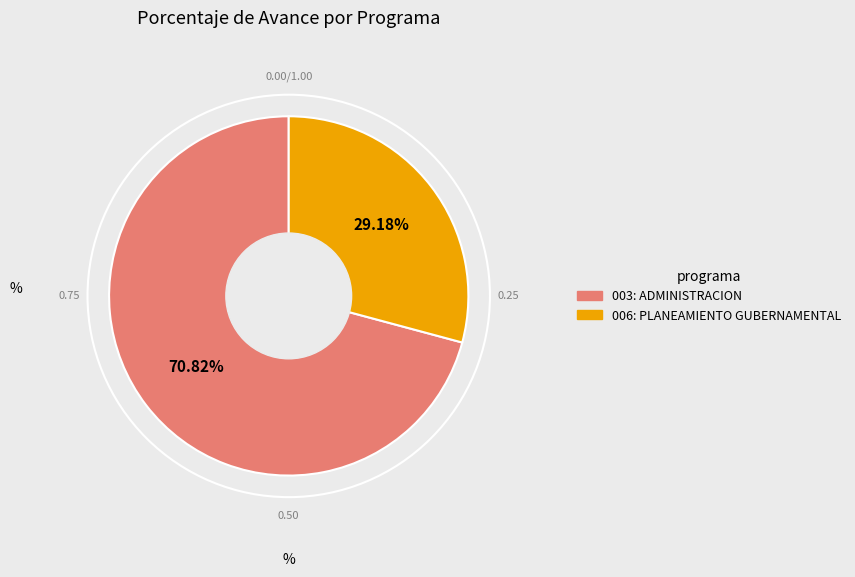

To the nearest percent, what is the difference between the 006: PLANEAMIENTO GUBERNAMENTAL and 003: ADMINISTRACION slice percentages?

42%